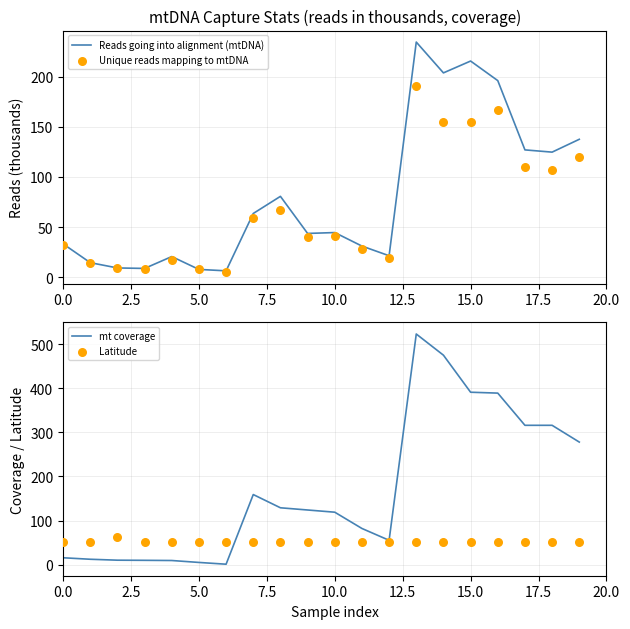

At how many categories does at least one series exceed 520?

1